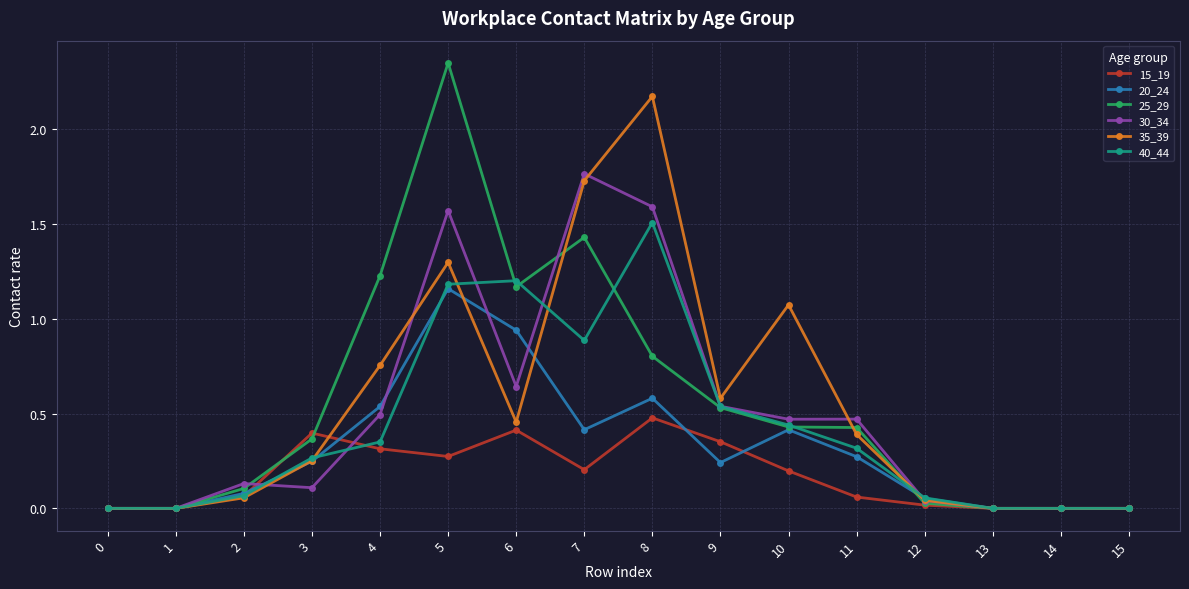

The 20_24 series shows 0.1 at 2. True or false?

True